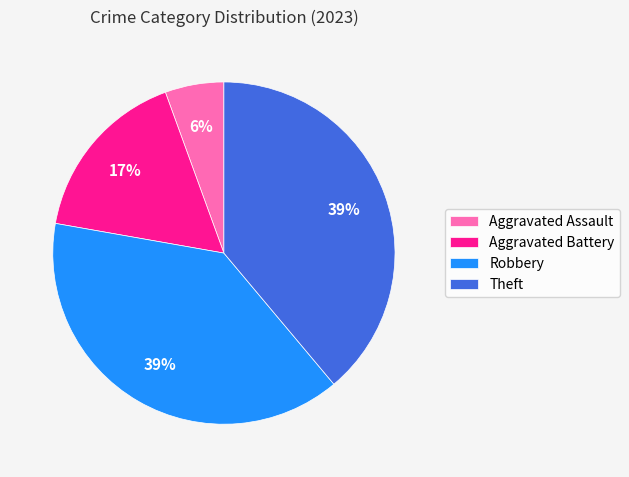

What percentage is the Robbery slice, to the nearest percent?

39%